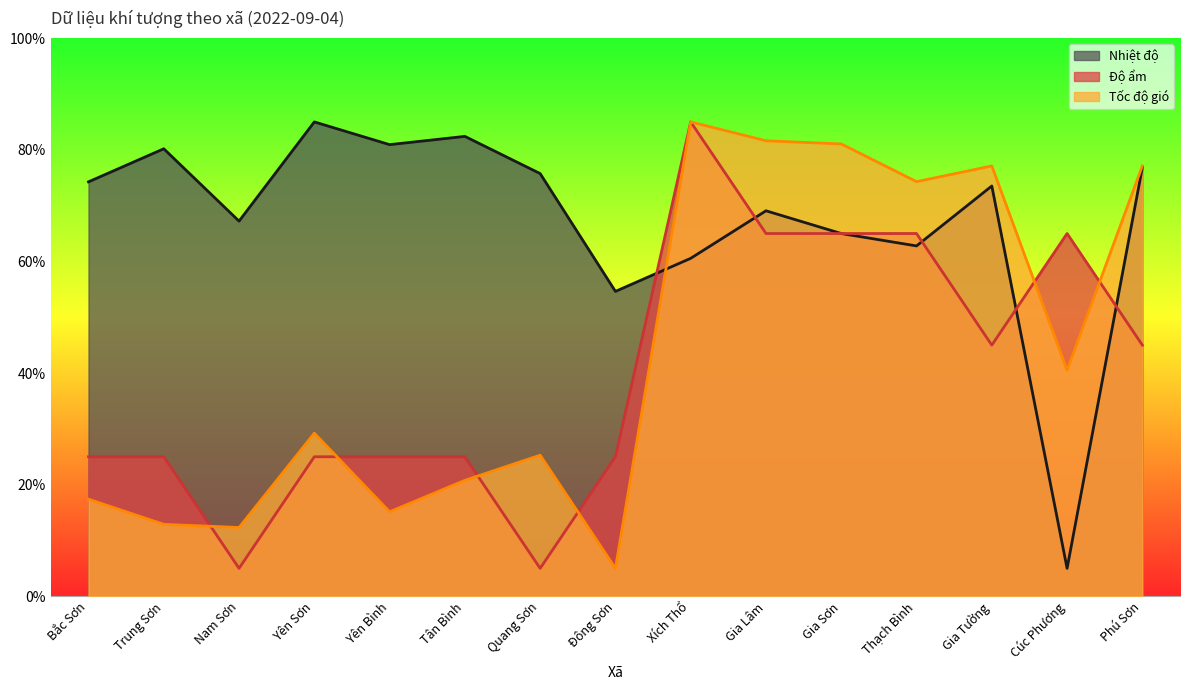

List the labels in order of Độ ẩm value, smallest first.

Nam Sơn, Quang Sơn, Bắc Sơn, Trung Sơn, Yên Sơn, Yên Bình, Tân Bình, Đông Sơn, Gia Tường, Phú Sơn, Gia Lâm, Gia Sơn, Thạch Bình, Cúc Phương, Xích Thổ